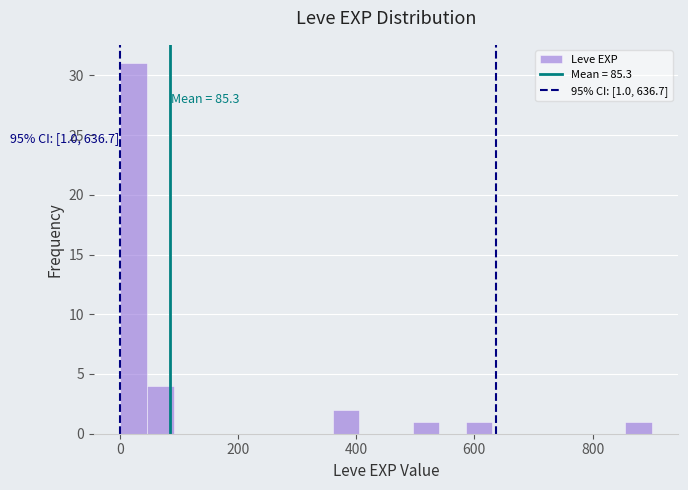

Read against the x-axis, roughly where is the centre of the tallest bar?

20